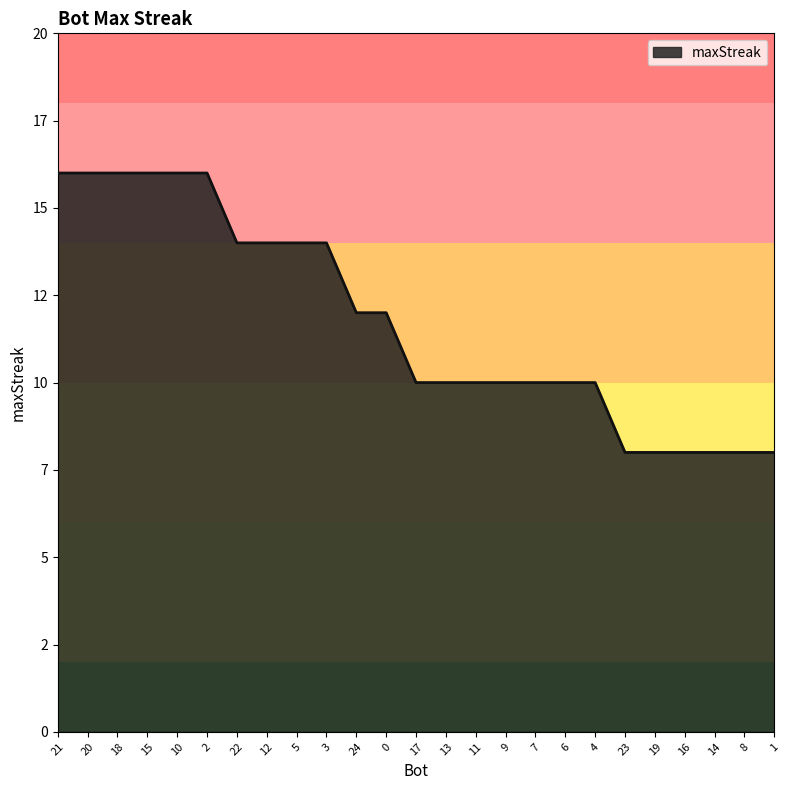

What position from the right is 8?

2